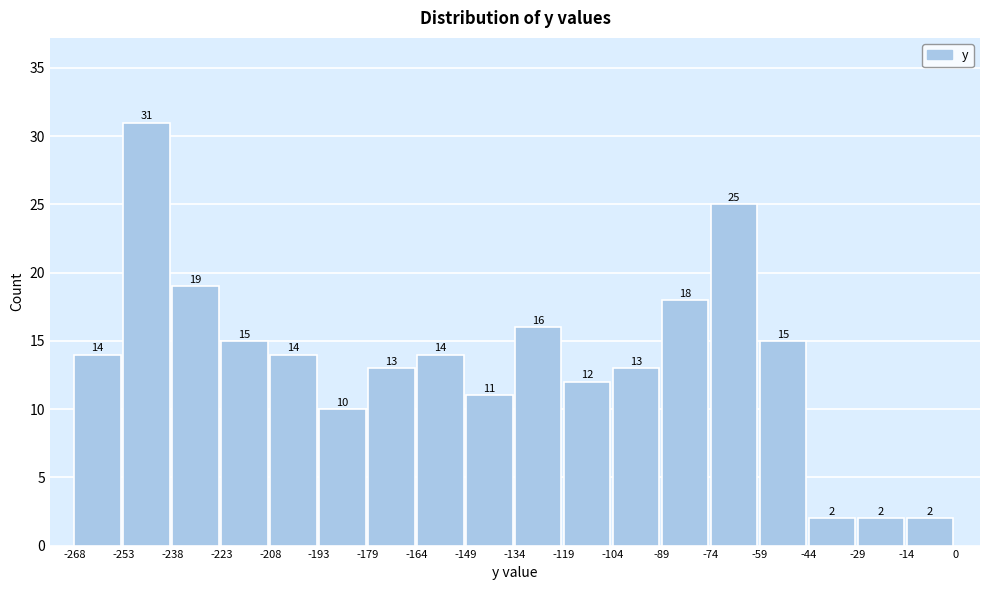

What is the height of the bar covering -59 to -44 on the x-axis?

15